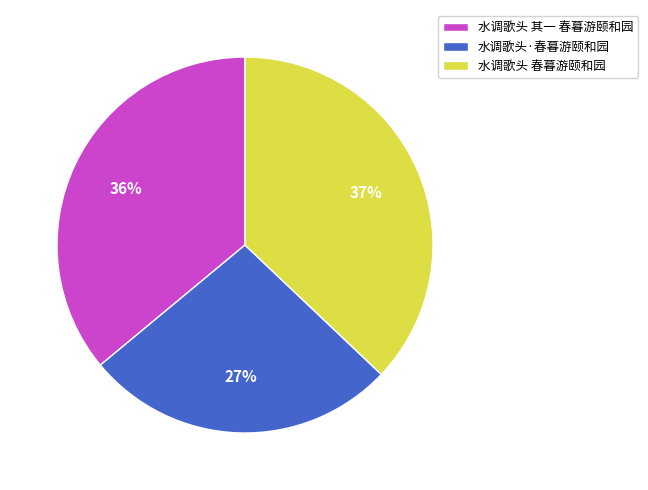

What is the smallest slice in the pie chart?

水调歌头·春暮游颐和园